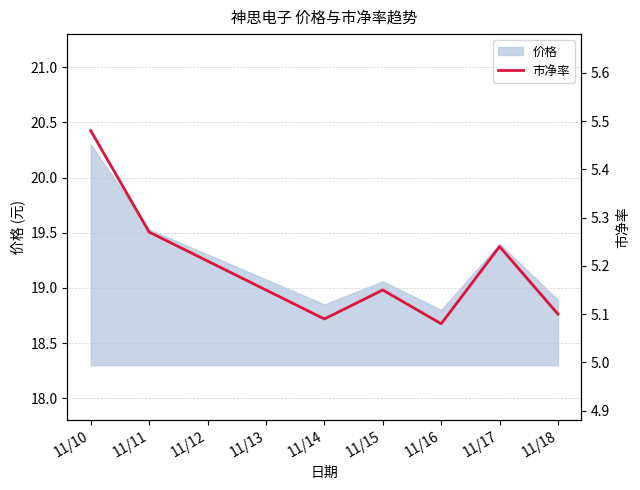

How many points are lower than both their immediate neighbors (excluding endpoints)?

2